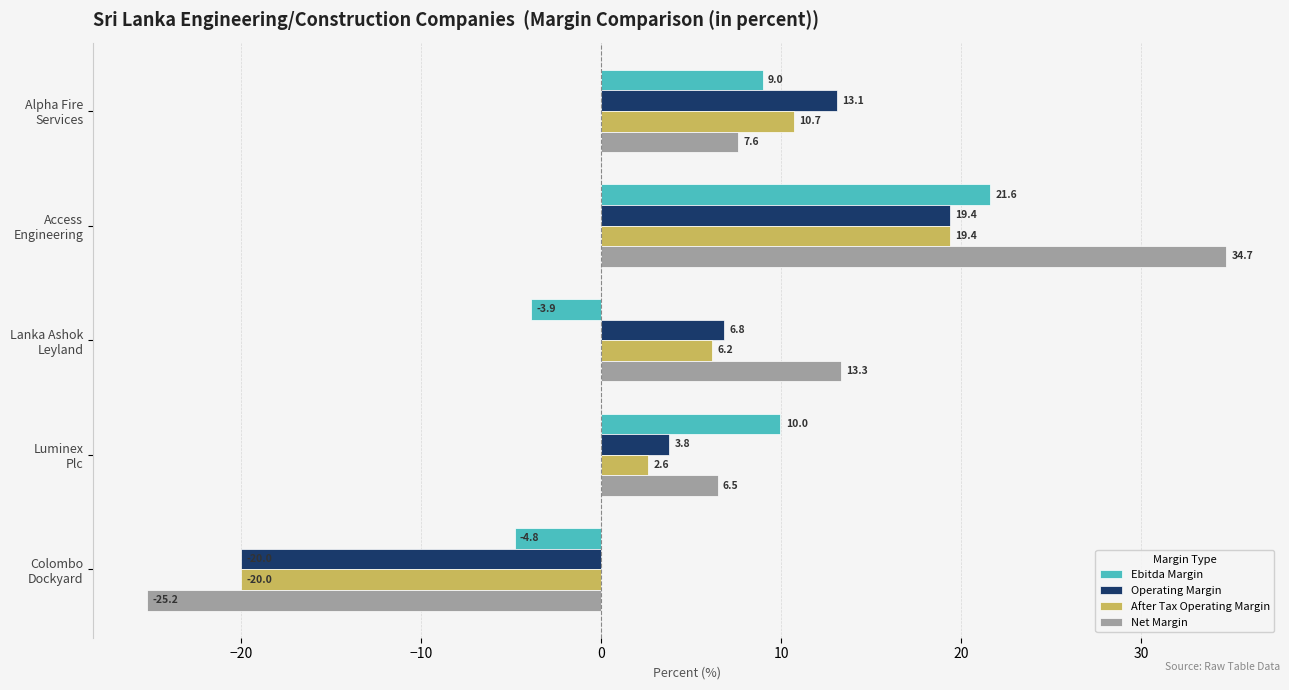

Rank the series by their average value, from highest to lowest.

Net Margin, Ebitda Margin, Operating Margin, After Tax Operating Margin